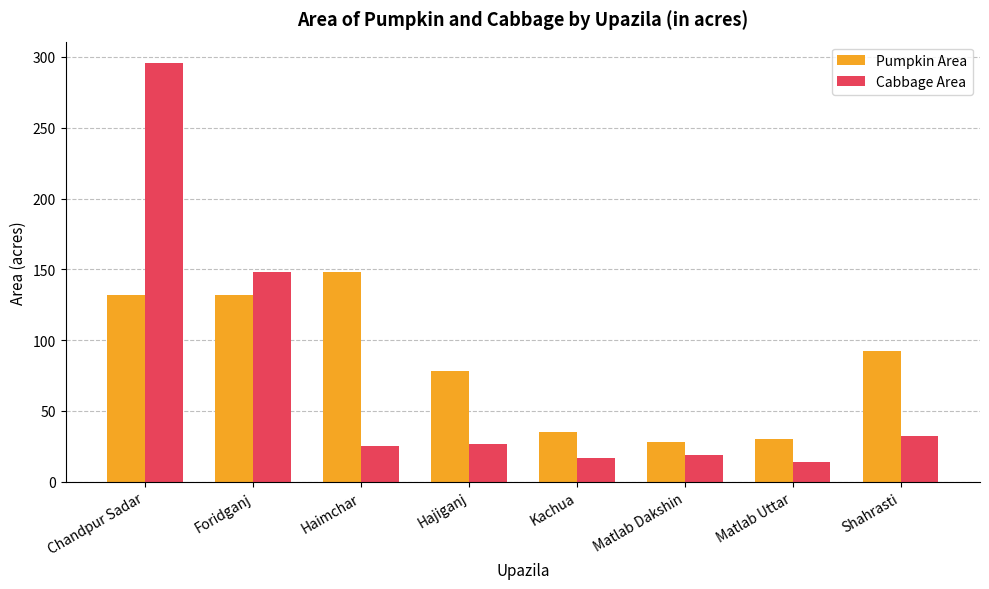

Is it true that Pumpkin Area equals 92 at Shahrasti?

True